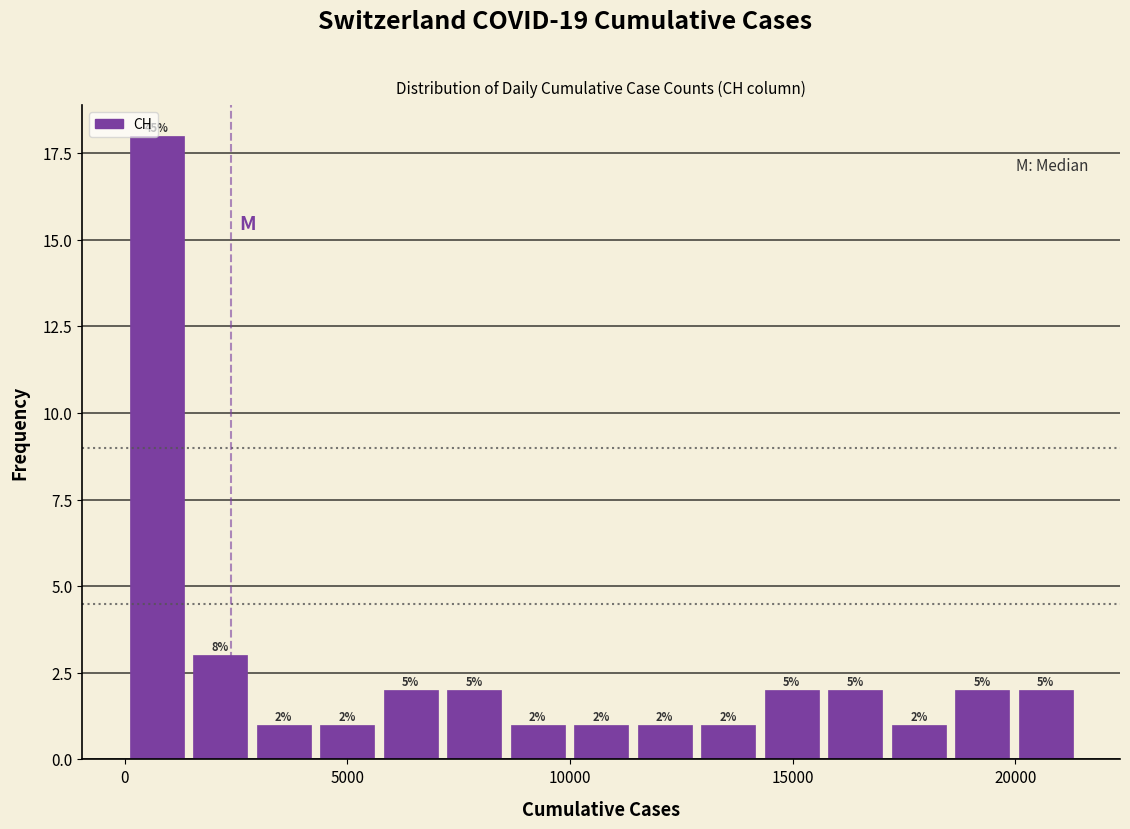

Around what value on the x-axis is the tallest bar? Give the approximate position of its centre, as read against the axis.

500